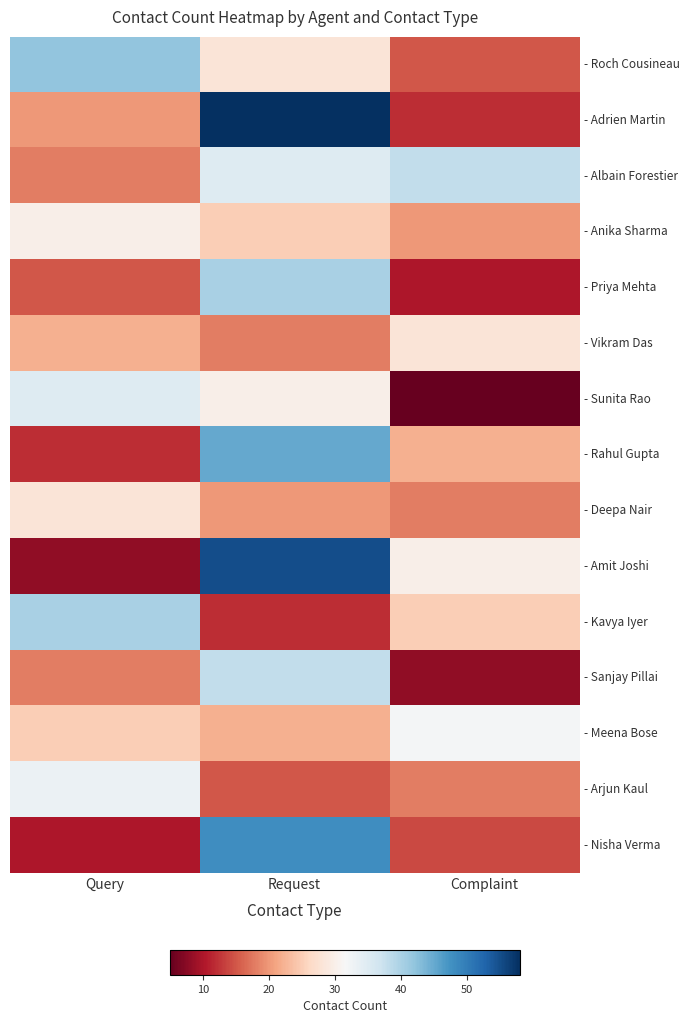

At how many categories does at least one series exceed 9?

3